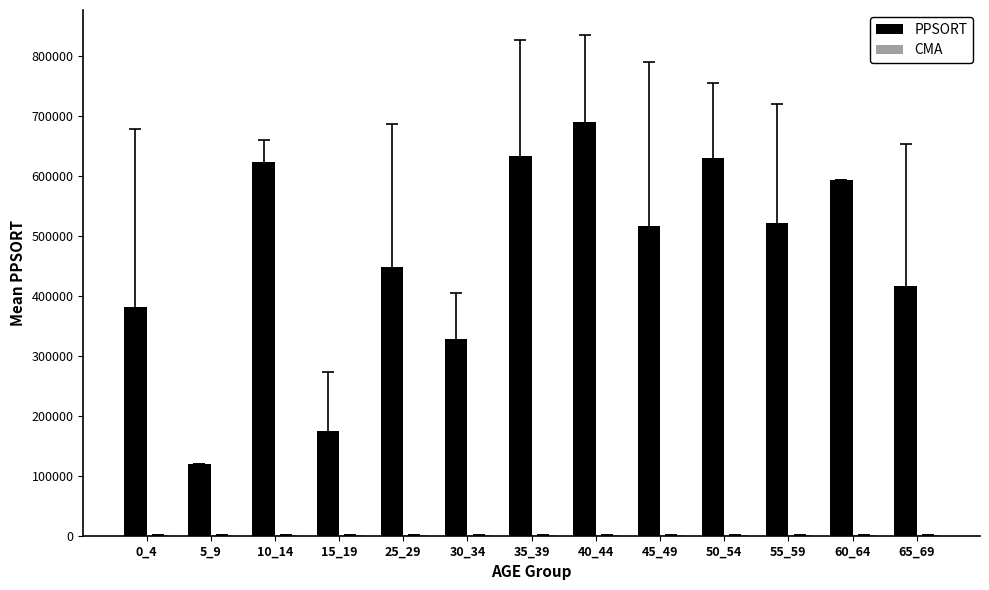

At which category is the sum across all series the highest?

40_44